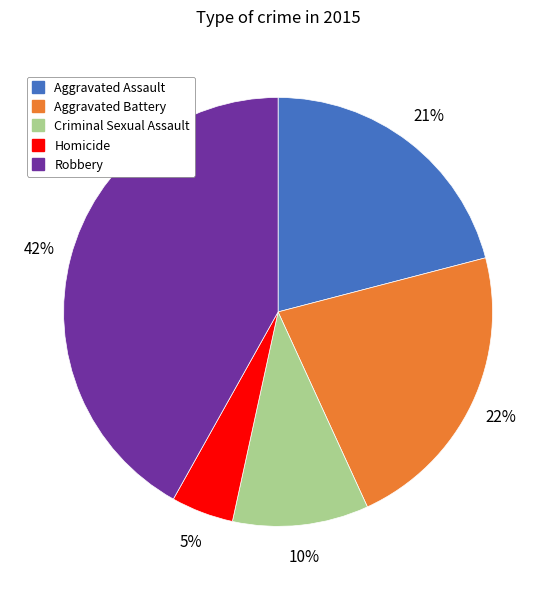

To the nearest percent, what is the average slice percentage?

20%